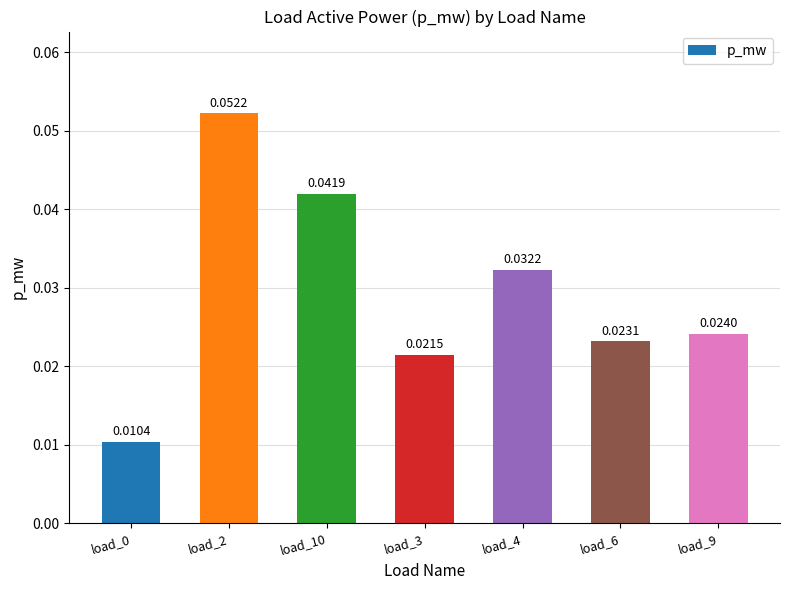

How many values are between 0 and 1?

7